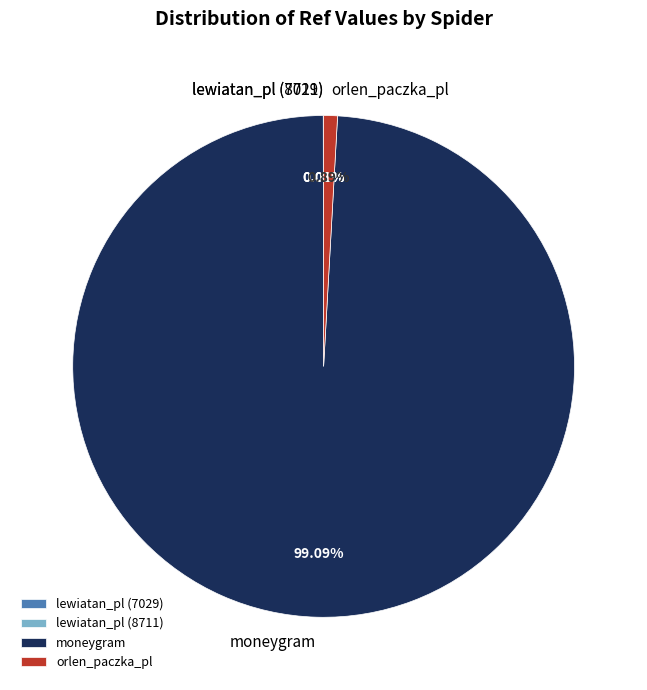

Is there a majority slice in this chart?

Yes